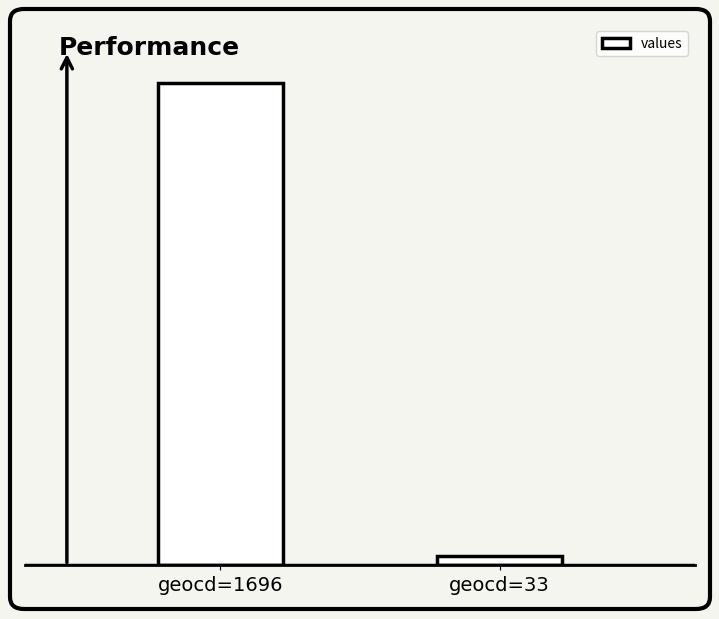

The chart shows a value of 190 at geocd=33. True or false?

True